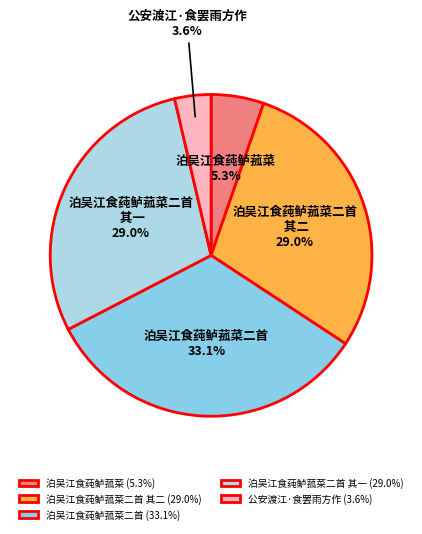

Is 泊吴江食莼鲈菰菜 the majority of the pie?

No